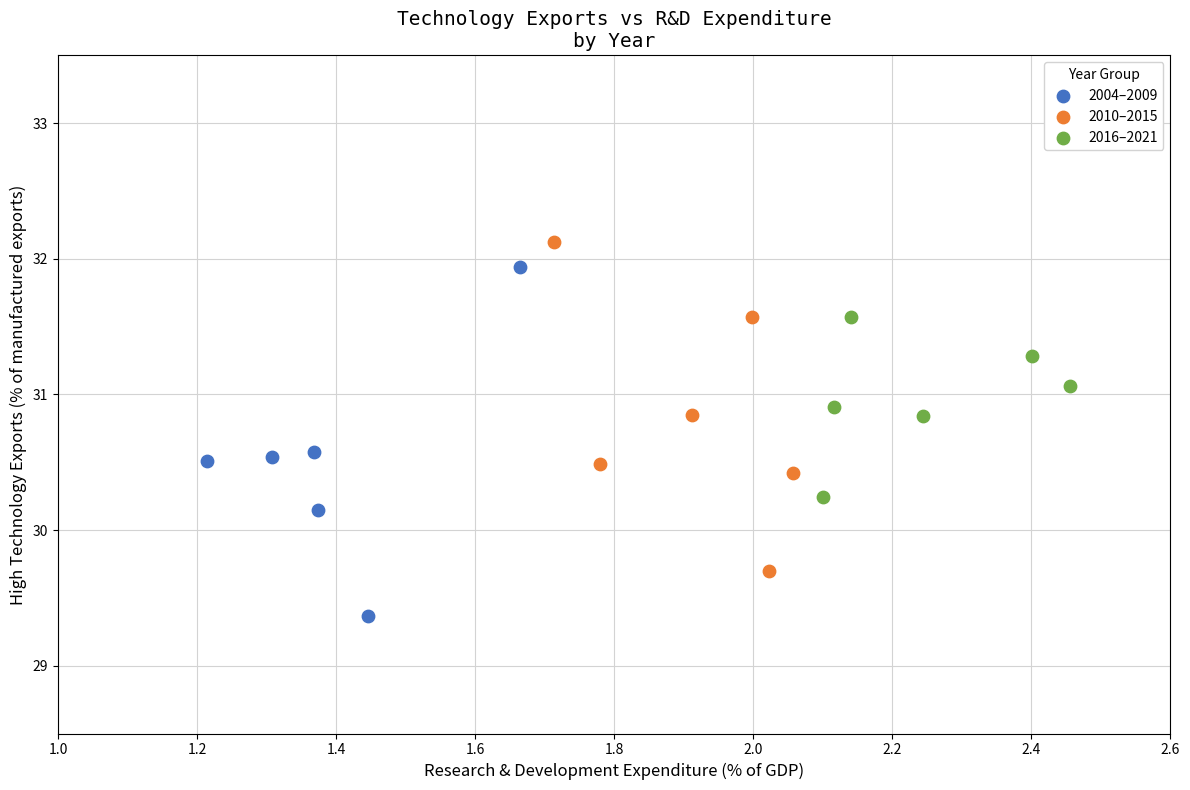

Which series has the largest Y range (max minus min)?

2004–2009